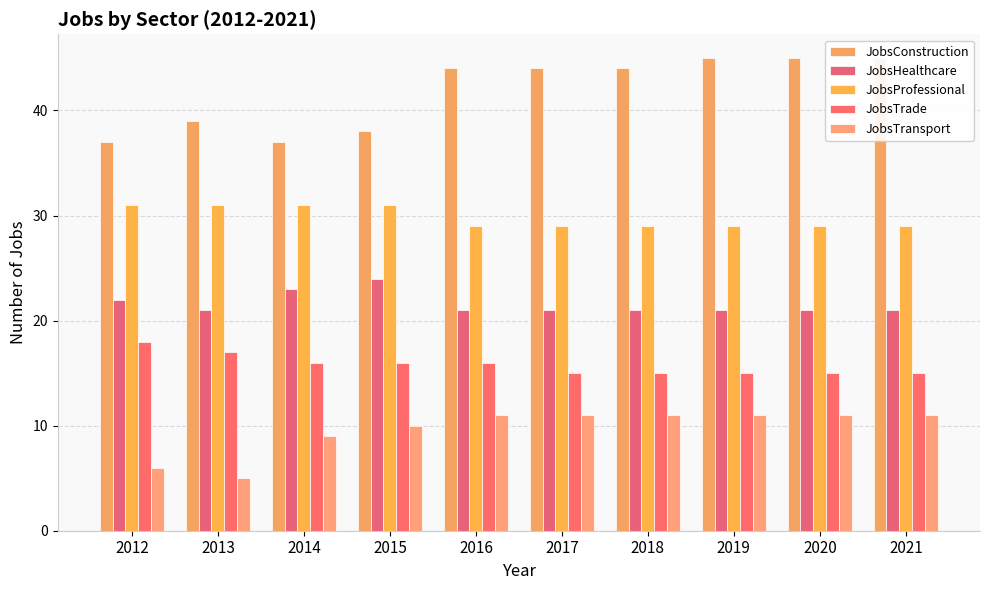

Which label corresponds to the smallest value in the chart?

2013